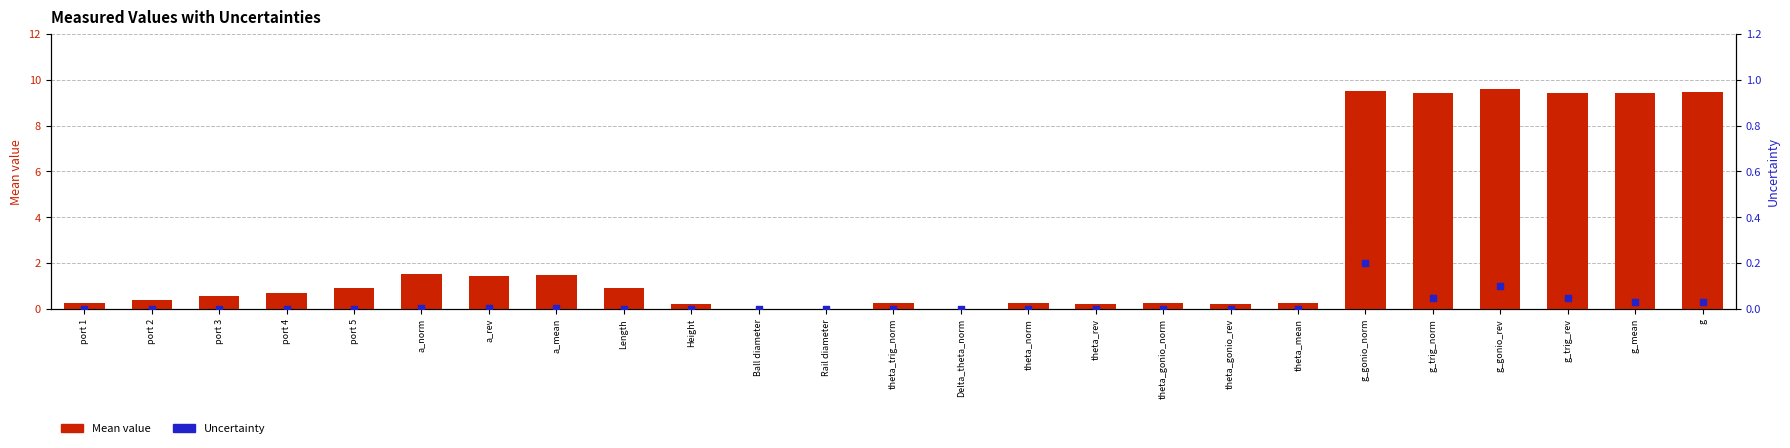

At how many categories does at least one series exceed 8?

6